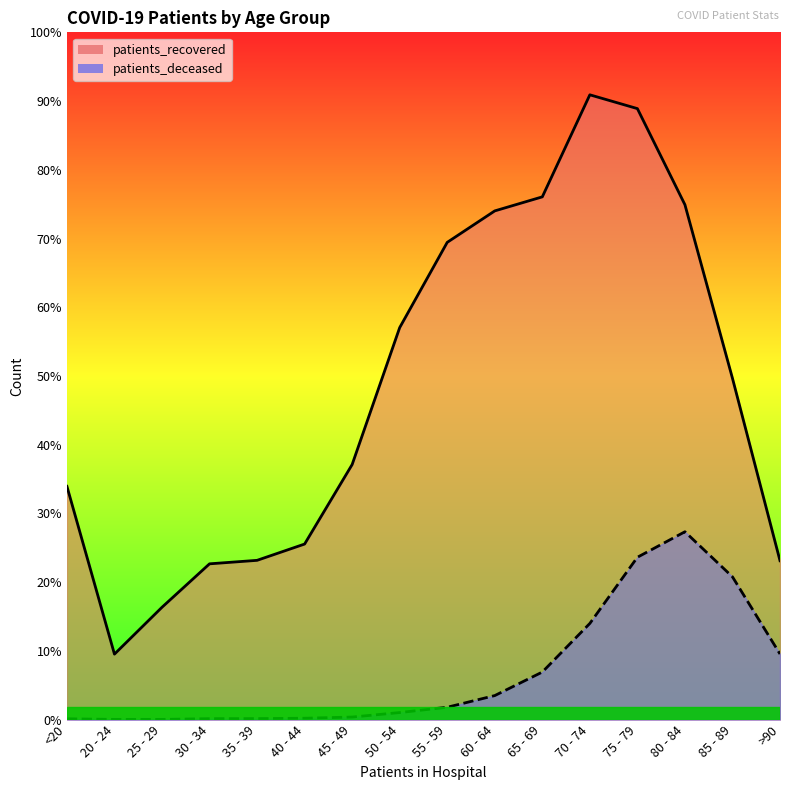

Count the number of data series in this chart.

2